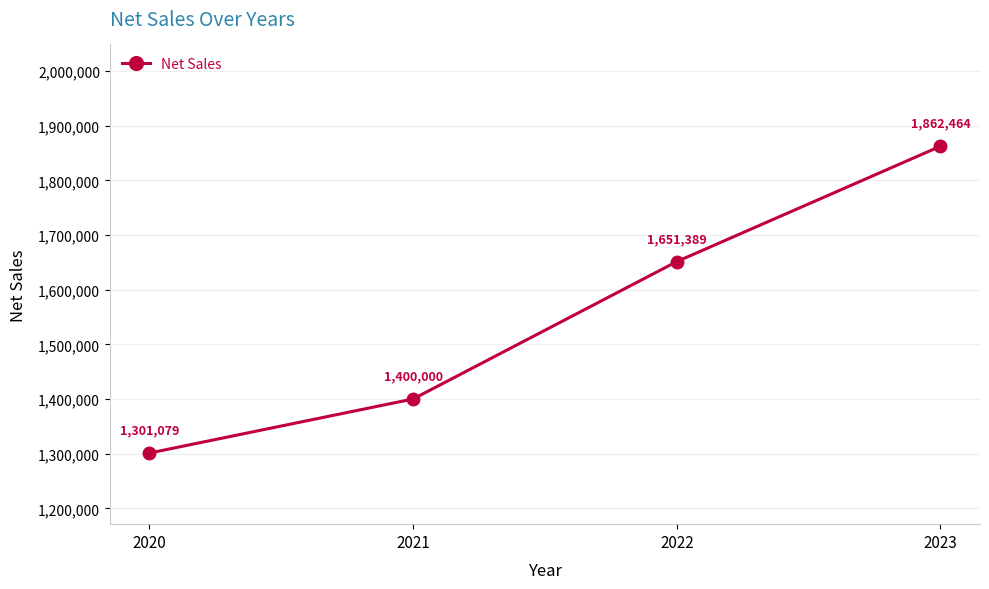

Where does the data first go above 1651388?

2022